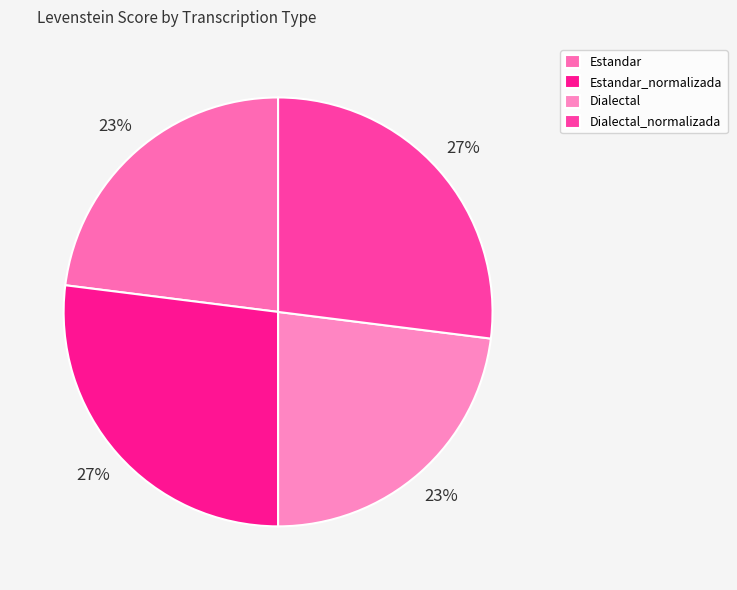

Is it true that Dialectal is 23% of the pie?

True